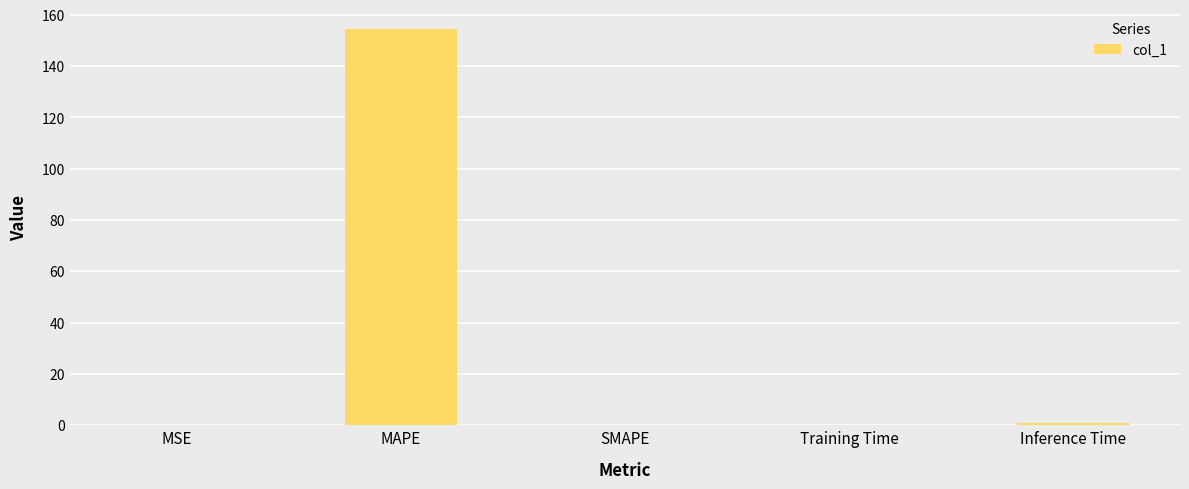

The chart shows a value of -56.9 at SMAPE. True or false?

False